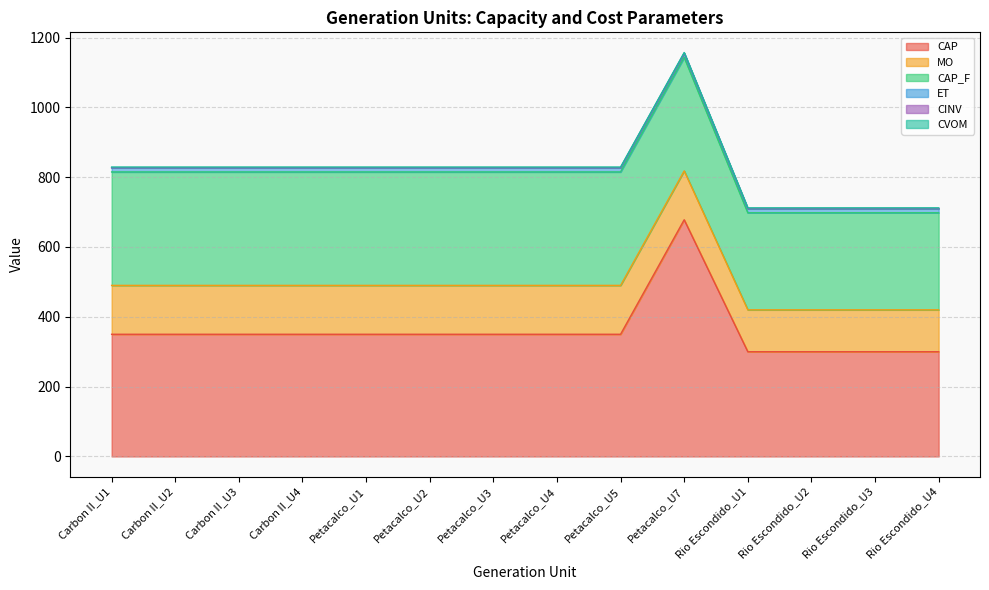

The value of CAP at Carbon II_U2 is 539. True or false?

False